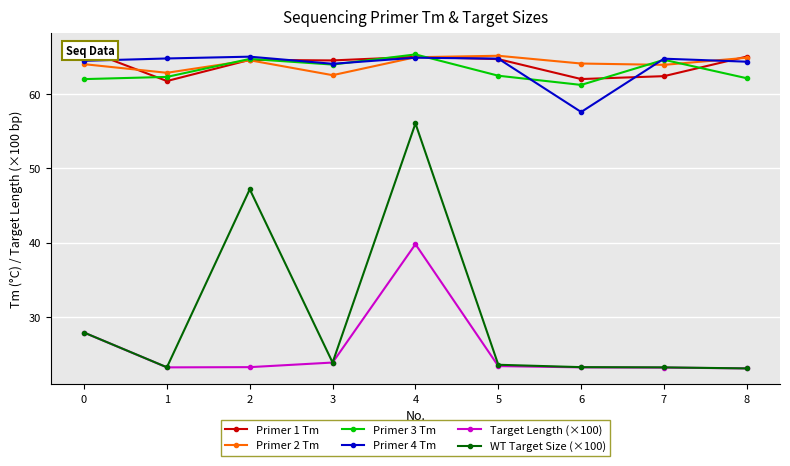

Which category has the lowest value in the Primer 4 Tm series?

6